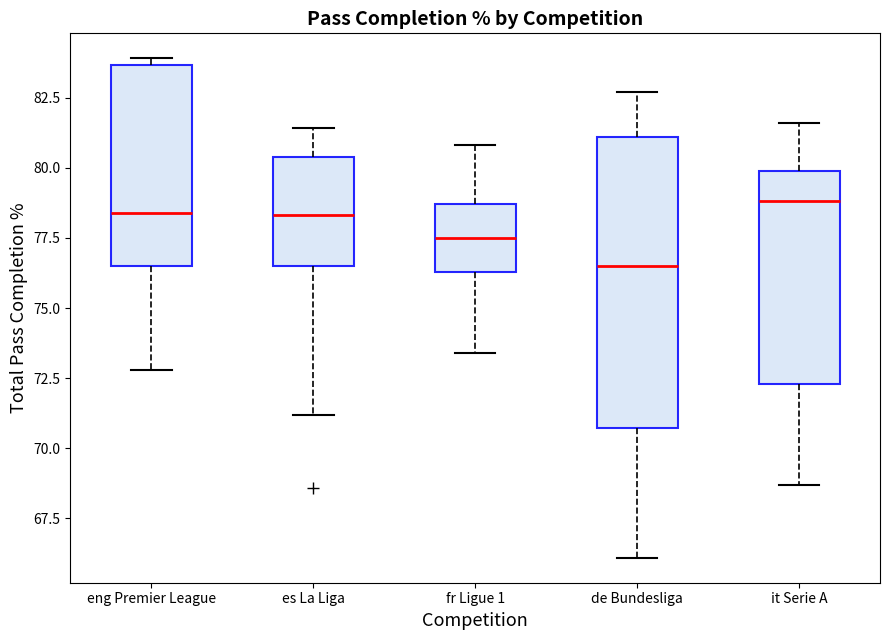

Which box's median line is the lowest?

de Bundesliga